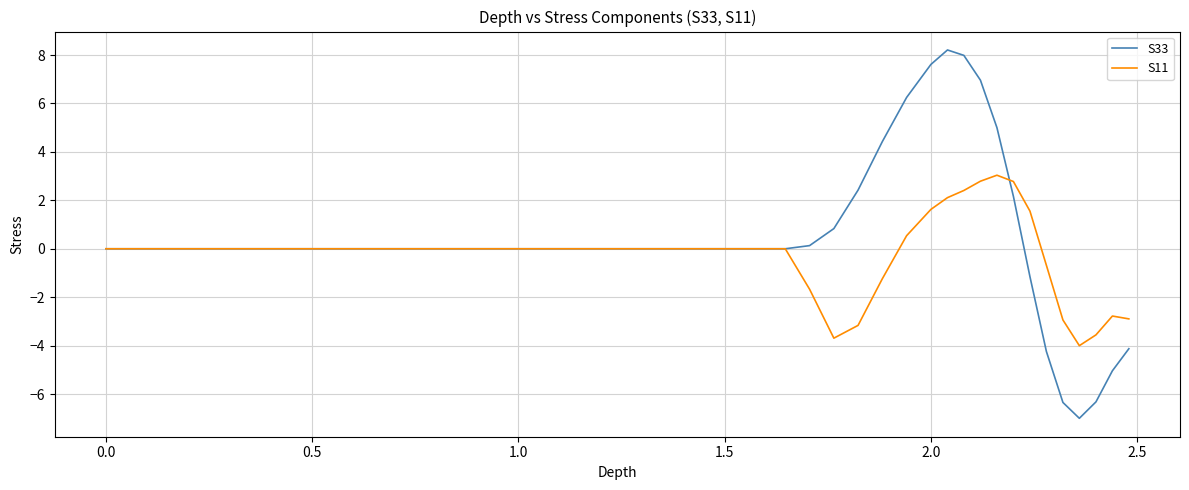

What is the maximum value for S33?

8.2